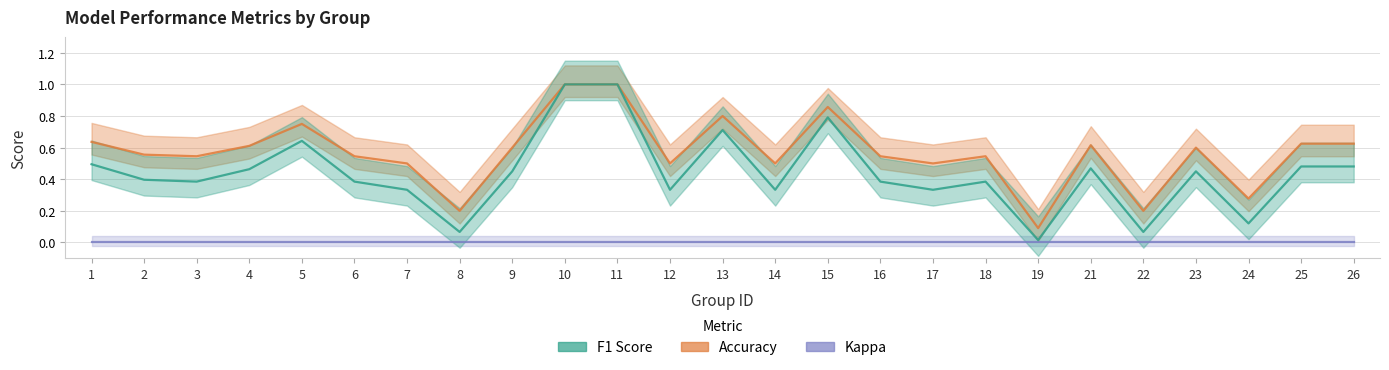

True or false: f1 and kappa cross at least once.

False